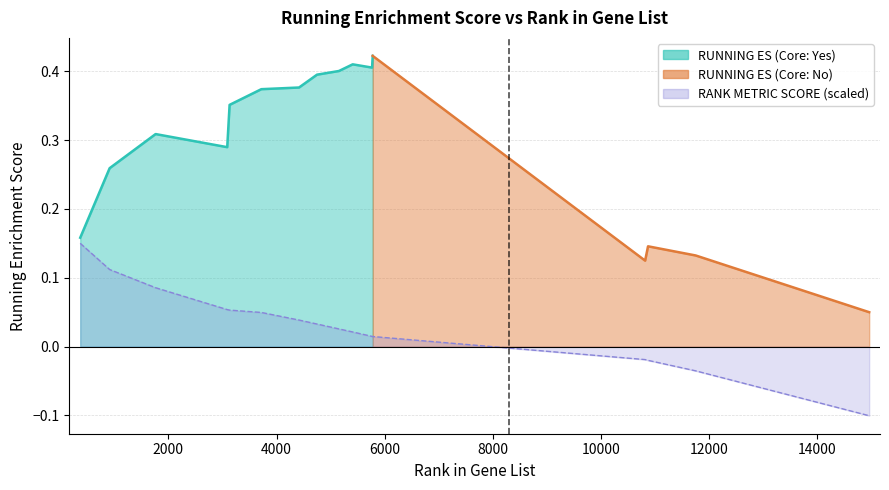

What is the difference between the maximum and minimum values?

0.3